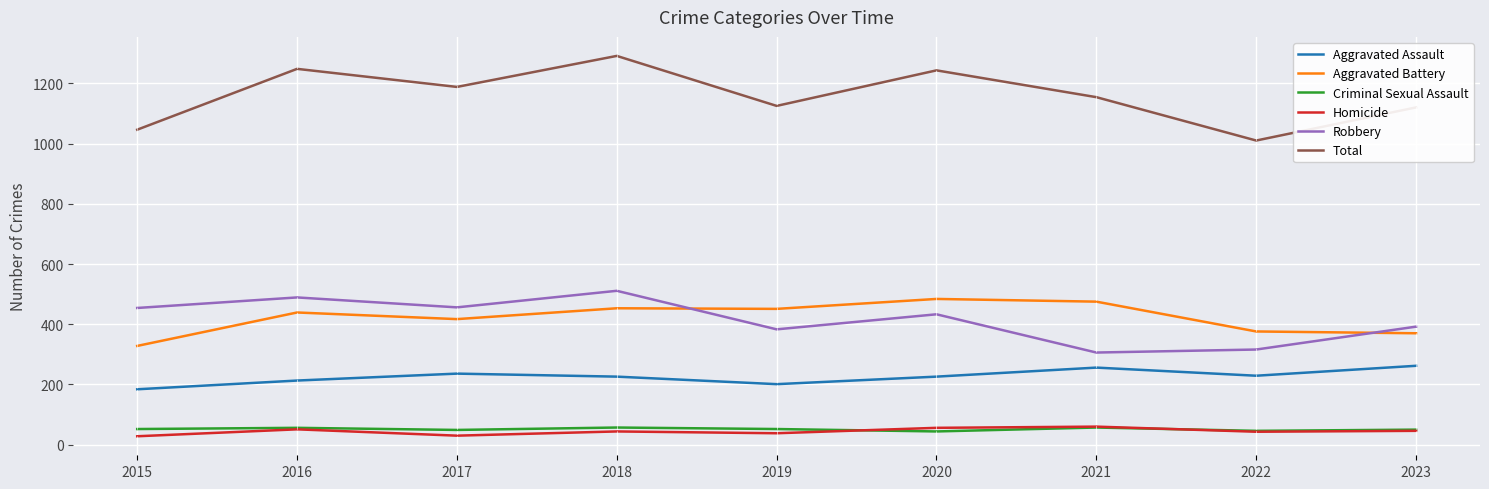

At how many categories does at least one series exceed 905?

9